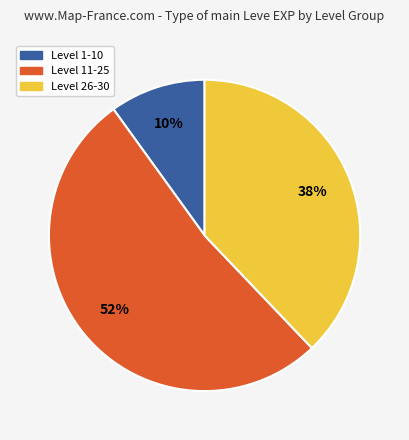

To the nearest percent, what is the average slice percentage?

33%